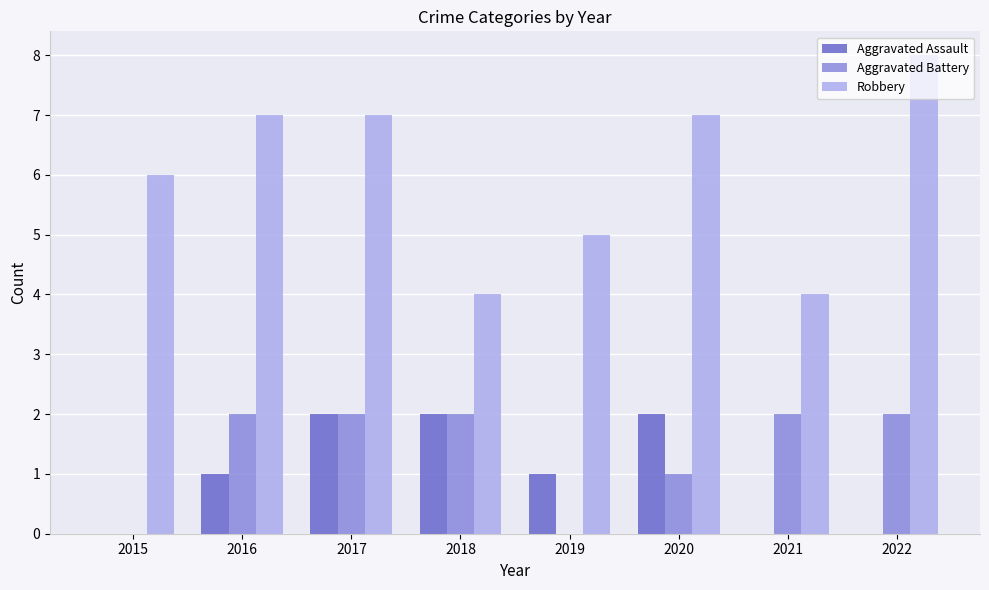

Reading left to right, transcribe all the data shown in this chart.

Aggravated Assault: 2015=0	2016=1	2017=2	2018=2	2019=1	2020=2	2021=0	2022=0
Aggravated Battery: 2015=0	2016=2	2017=2	2018=2	2019=0	2020=1	2021=2	2022=2
Robbery: 2015=6	2016=7	2017=7	2018=4	2019=5	2020=7	2021=4	2022=8